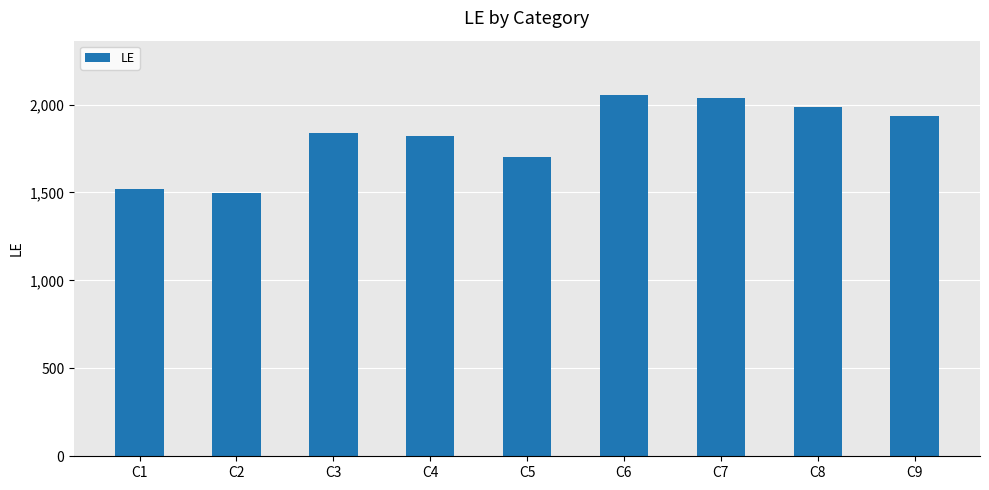

Are the bars grouped side by side (vs. stacked)?

No